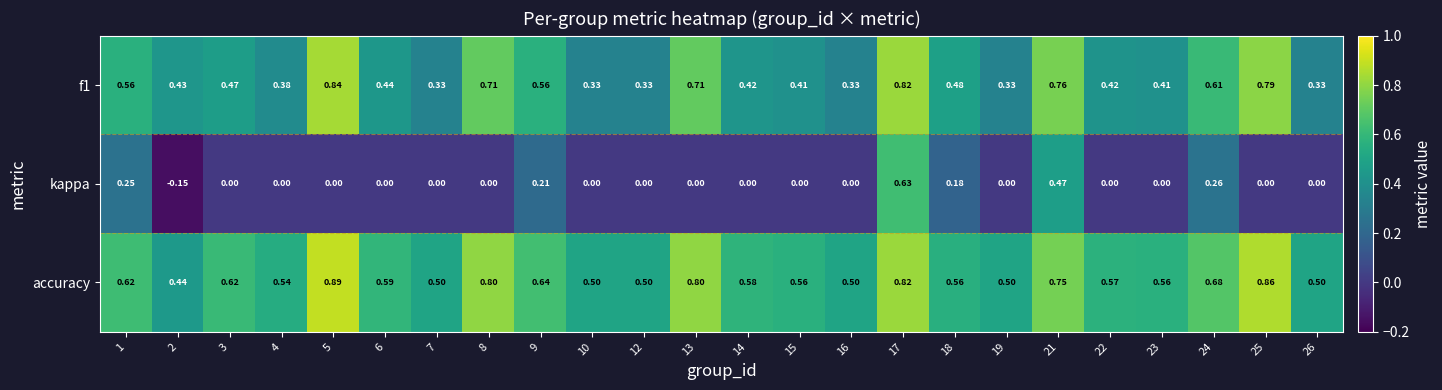

Which series has the largest total across all categories?

accuracy